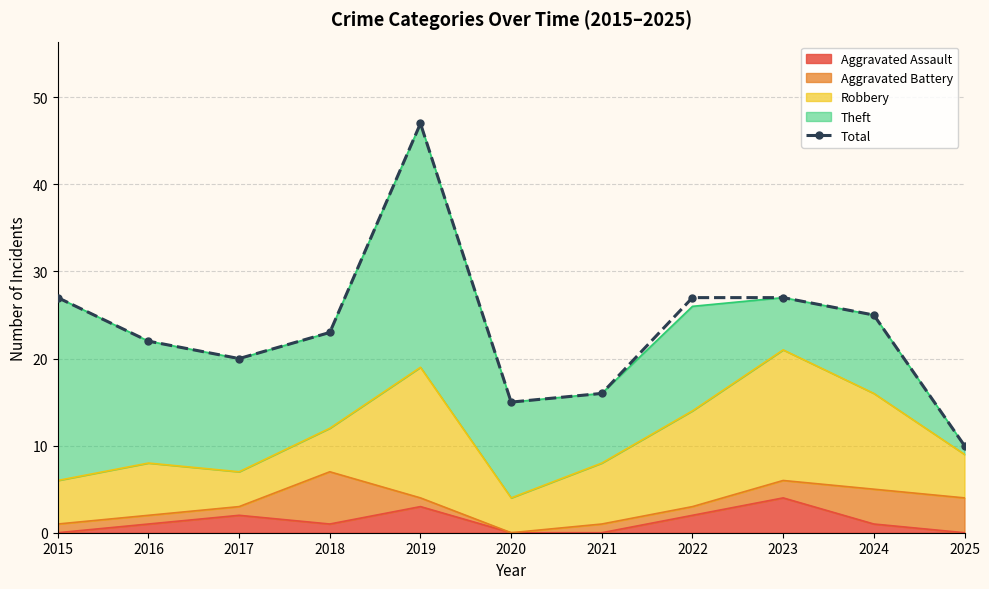

What is the value of the 2nd point from the left?

22